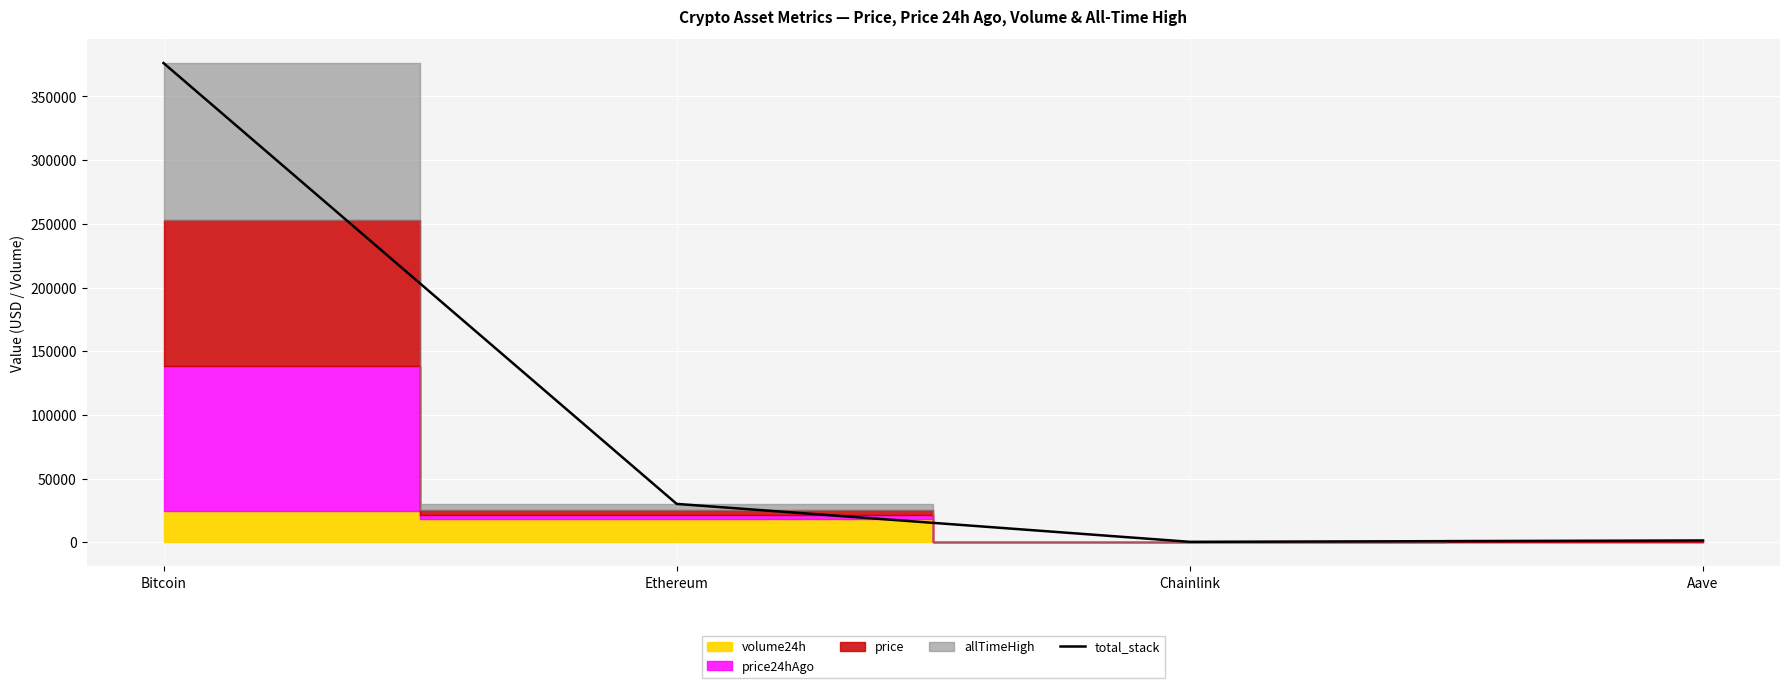

What is the change in value from Bitcoin to Aave?

-374809.1